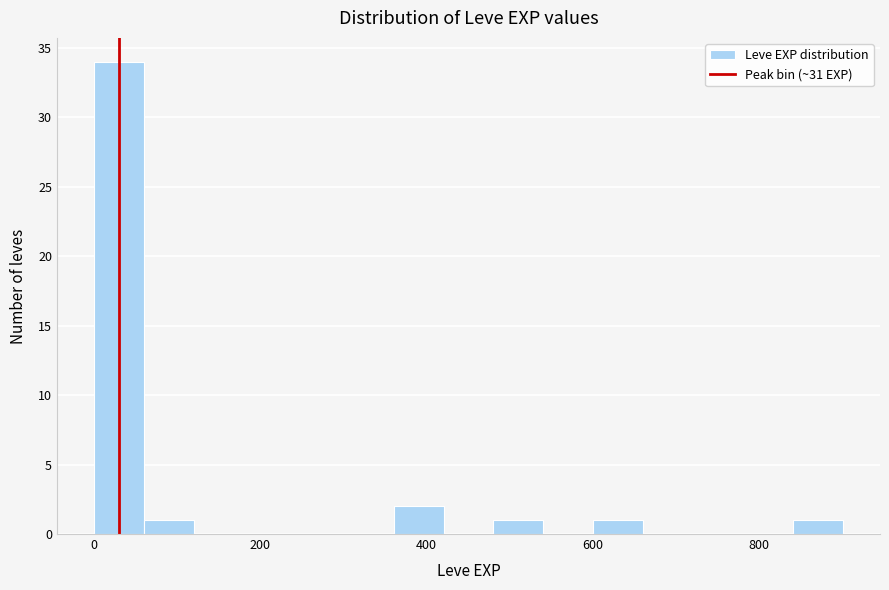

Read against the x-axis, roughly where is the centre of the tallest bar?

40